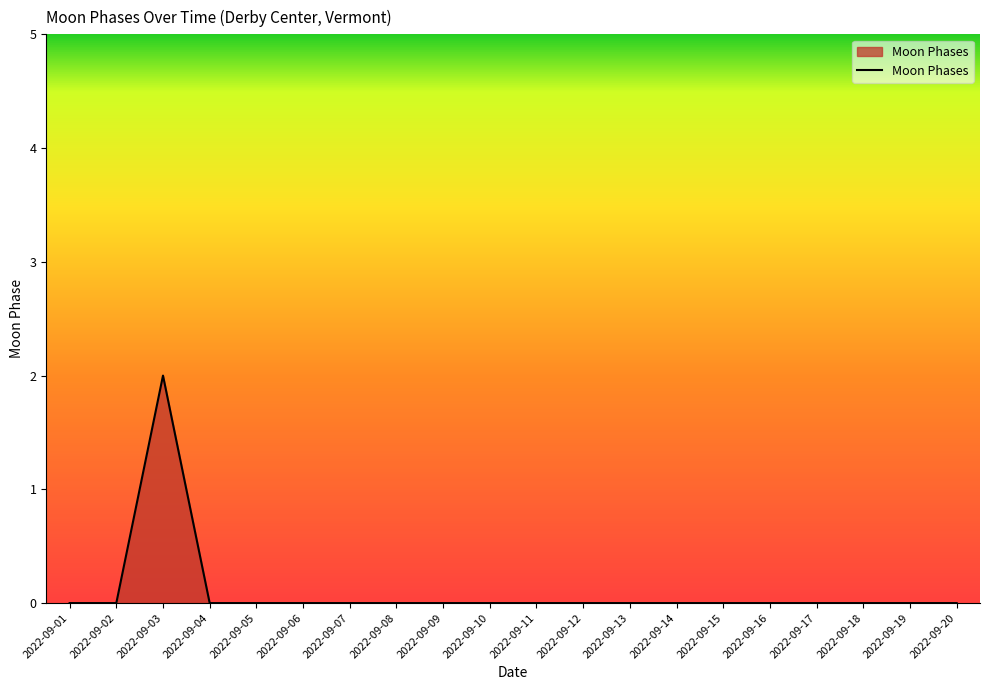

The value at 2022-09-03 is 2. True or false?

True